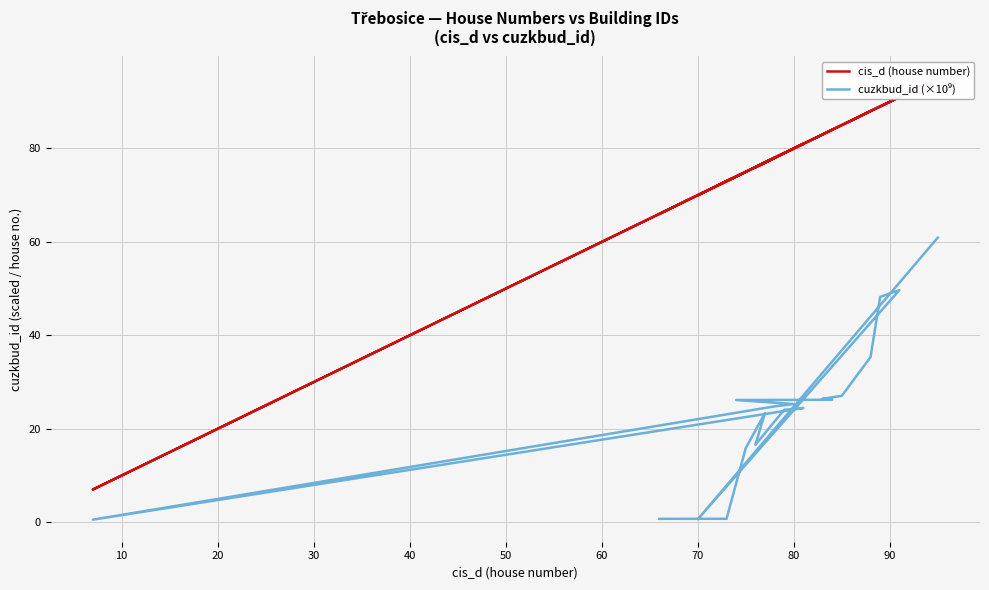

What is the difference between the maximum and minimum values in the cuzkbud_id (×10⁹) series?

60.4